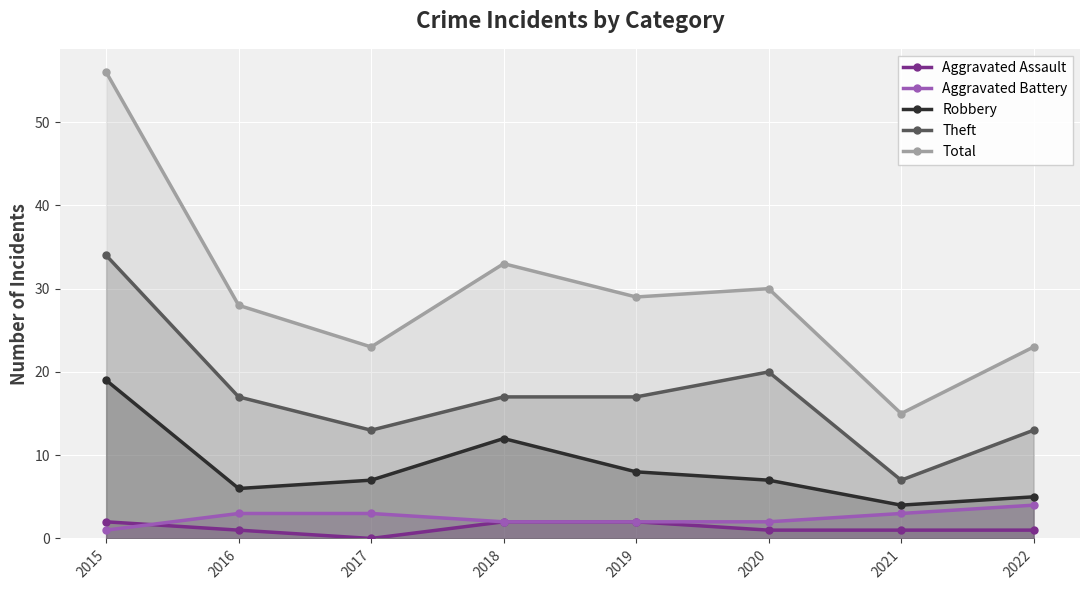

At which category does Aggravated Assault reach its first local valley?

2017